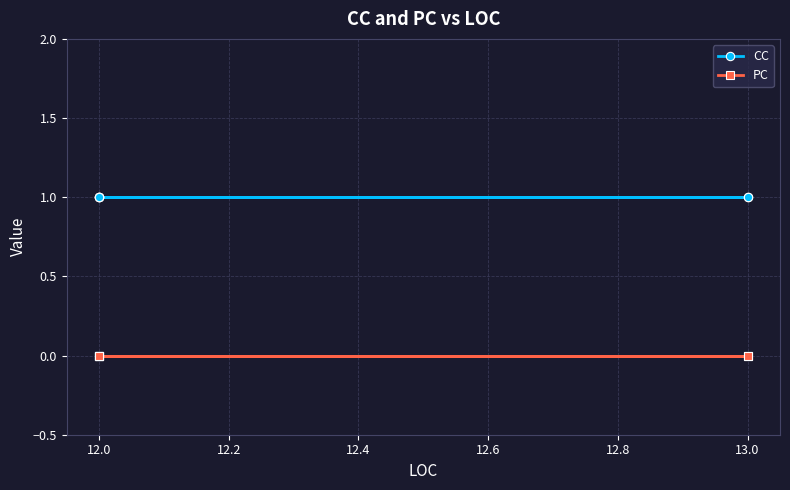

True or false: PC and CC intersect in this chart.

False